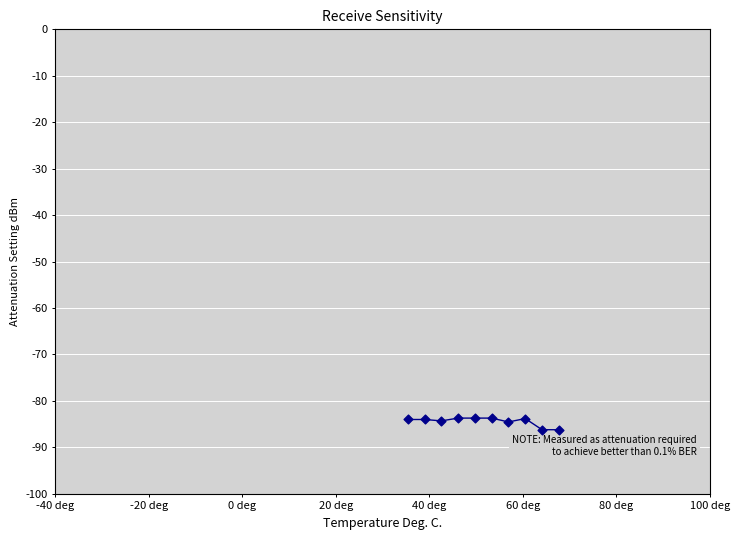

What is the greatest value displayed?

-83.7